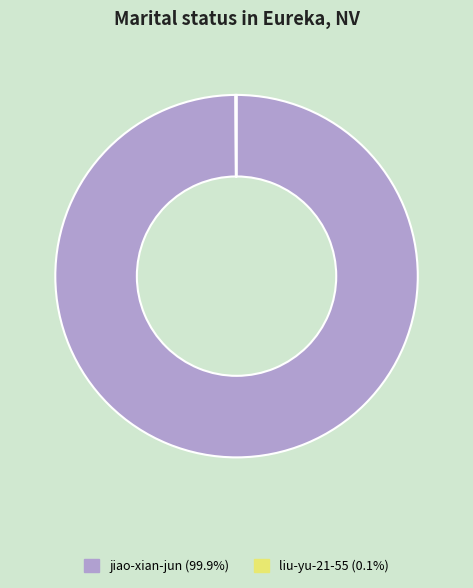

Is there a majority slice in this chart?

Yes